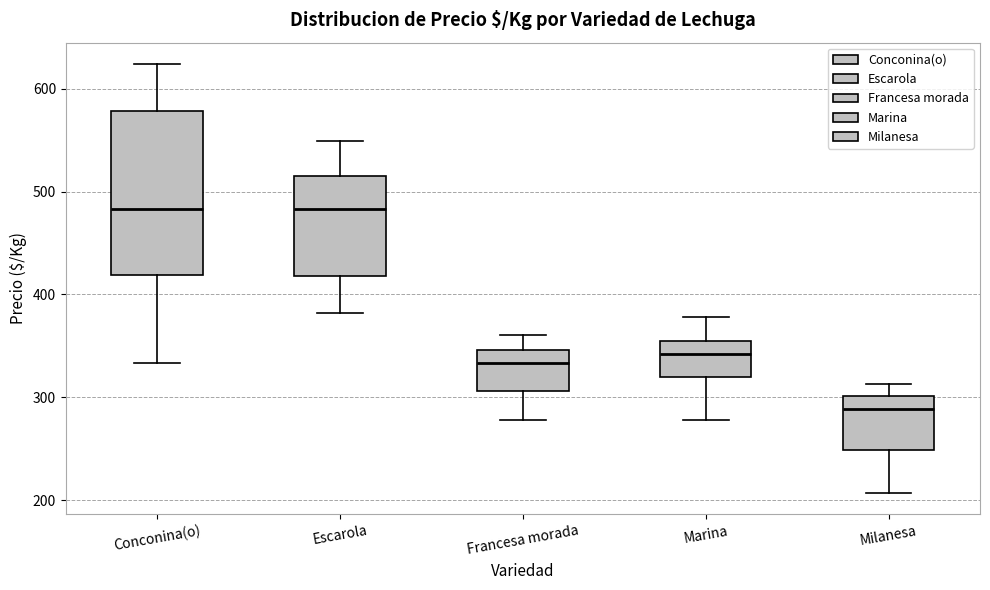

Reading left to right, transcribe this box plot: for each box, give where its median line is, the range the box spans, and where its two whiskers end, as read against the y-axis. The values are not printed on the chart, so give them approximately, as read against the axis.

Conconina(o): median 480, box 420 to 580, whiskers 330 to 620
Escarola: median 480, box 420 to 520, whiskers 380 to 550
Francesa morada: median 330, box 310 to 350, whiskers 280 to 360
Marina: median 340, box 320 to 350, whiskers 280 to 380
Milanesa: median 290, box 250 to 300, whiskers 210 to 310